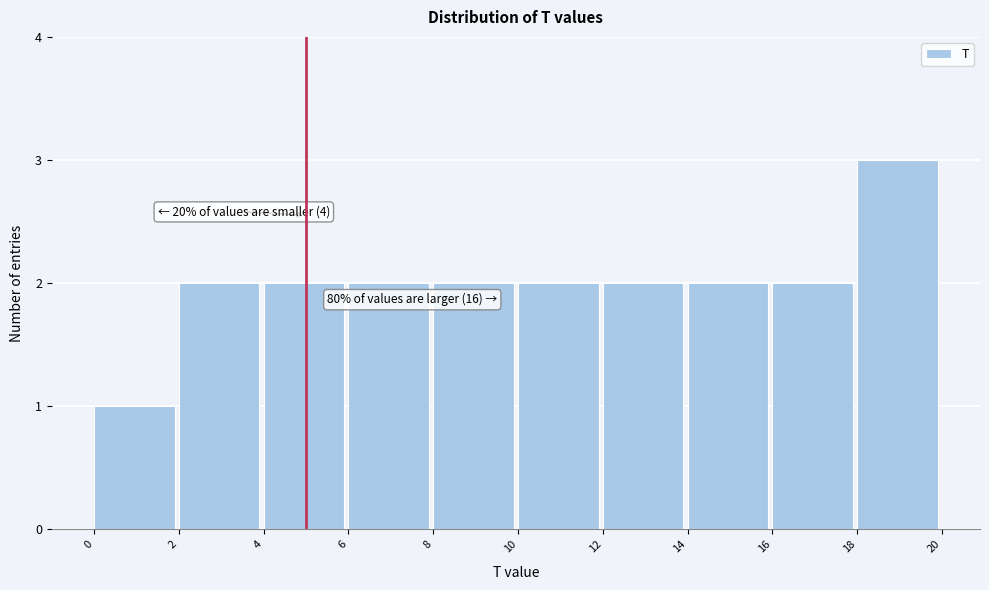

Over which range of the x-axis is the bar tallest?

18 to 20